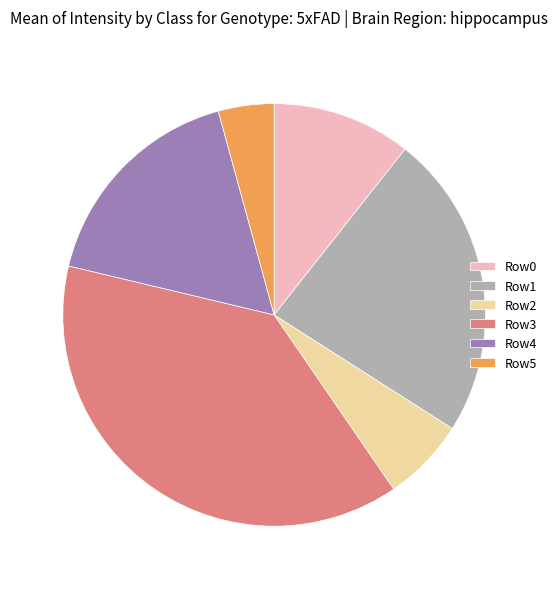

Combined, do Row0 and Row4 account for over 50%?

No